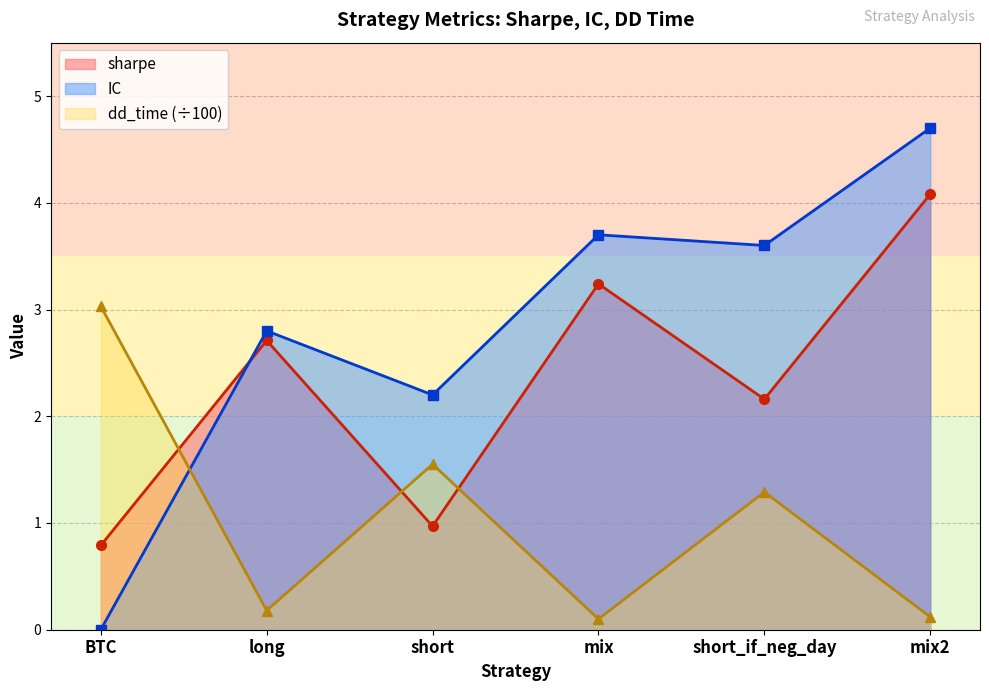

What is the label of the 3rd point from the left?

short